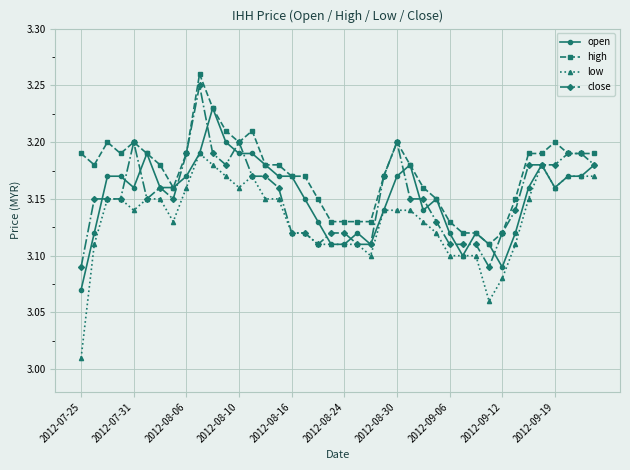

How many open values are between 3 and 4?

40